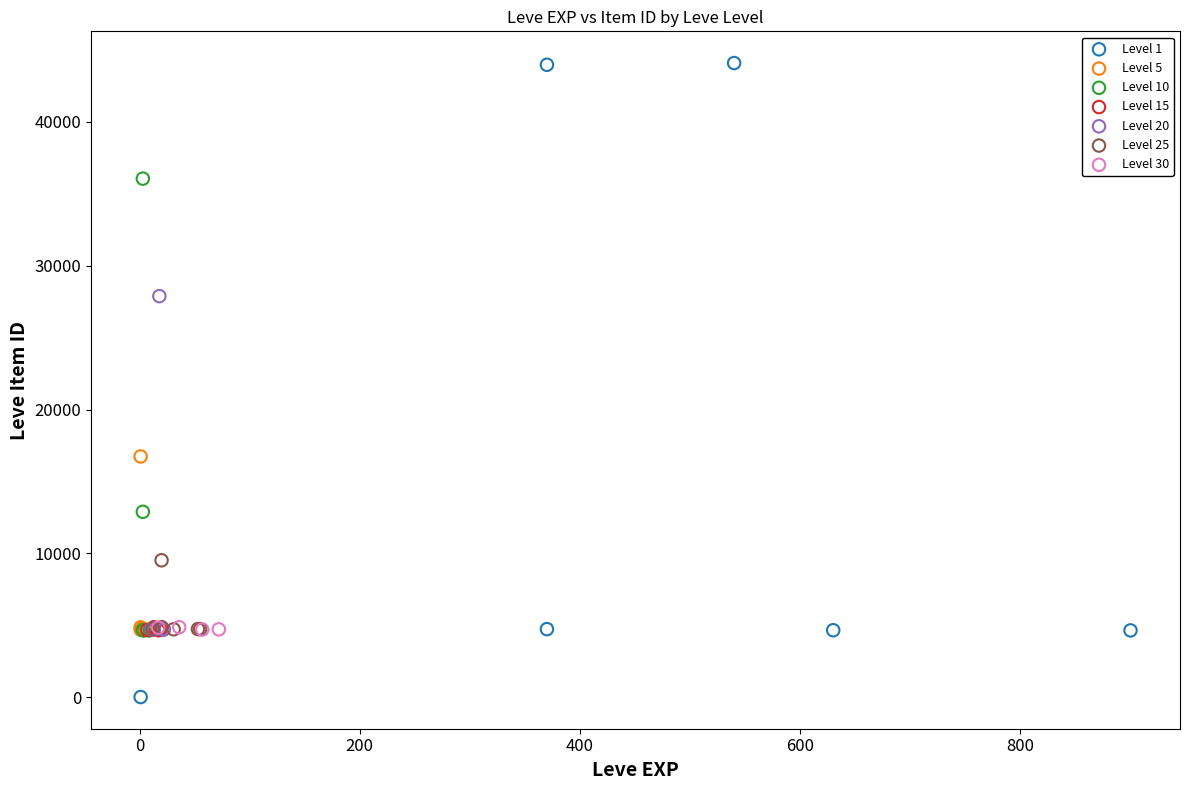

Which series reaches the maximum Y coordinate?

Level 1